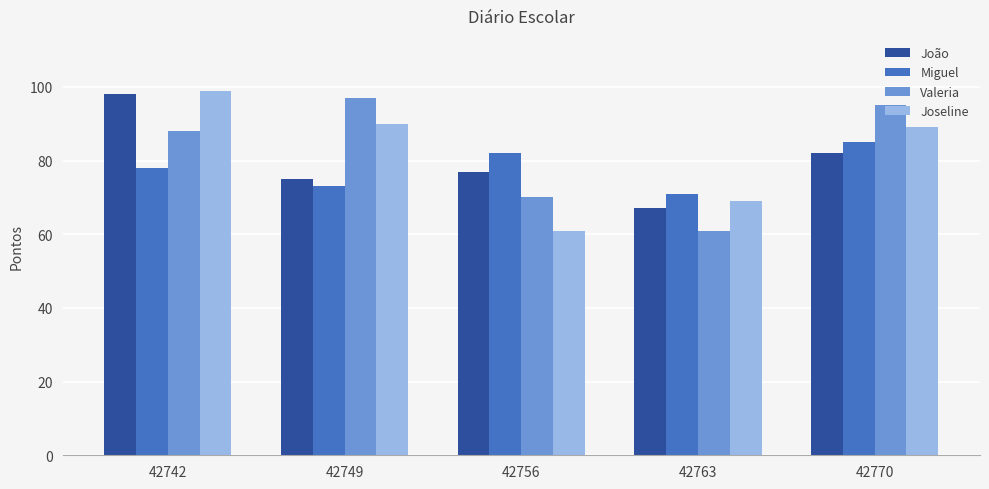

Does the chart contain any negative values?

No